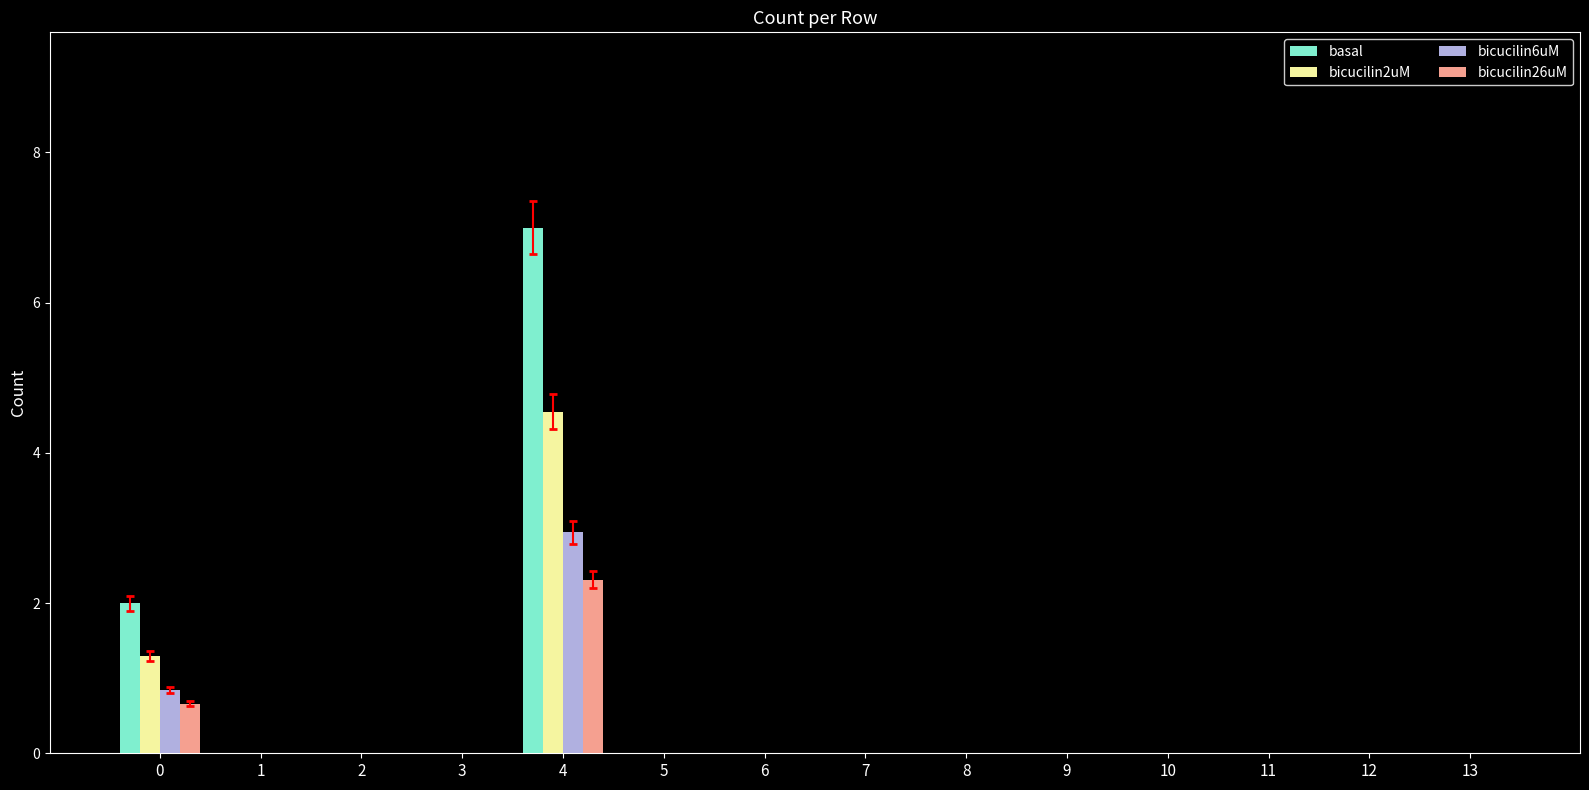

Read the basal value at 4.

7.0